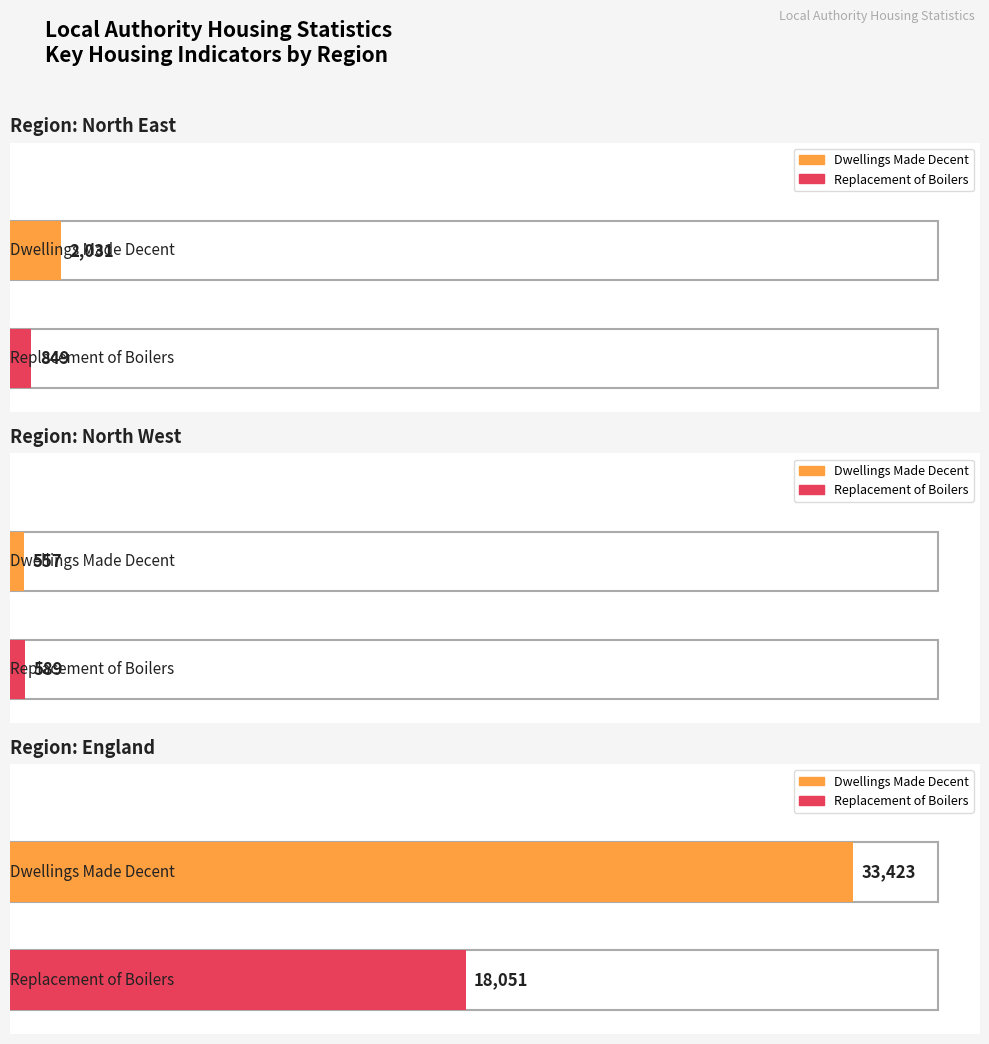

How many distinct data groups are displayed?

2